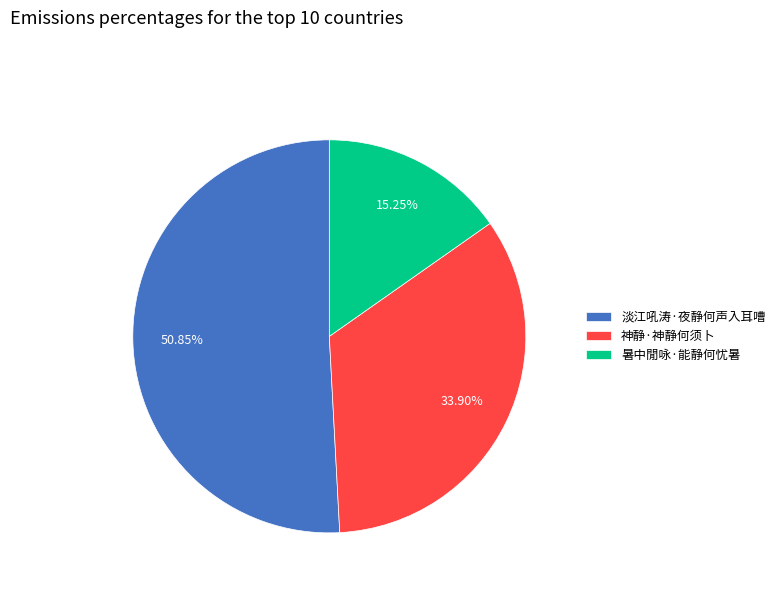

Does 神静·神静何须卜 represent more than half of the total?

No